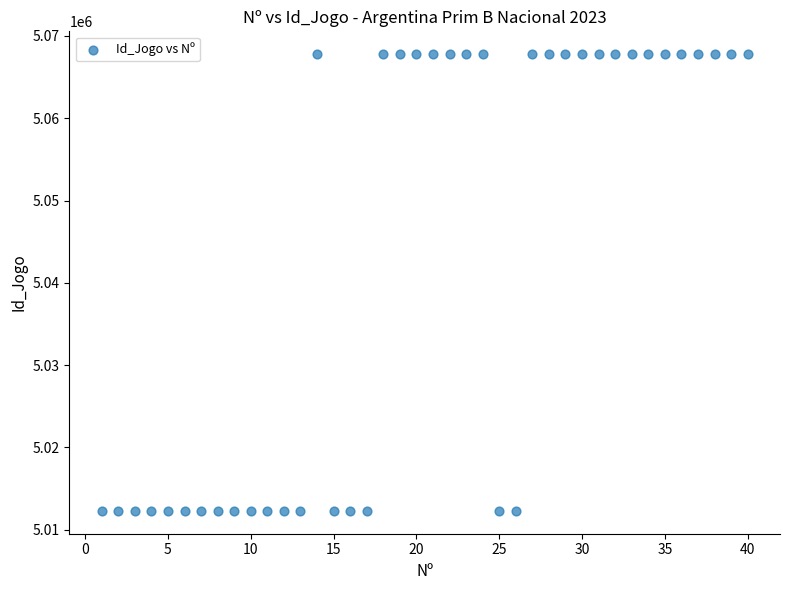

What is the range of X values (max minus min)?

39